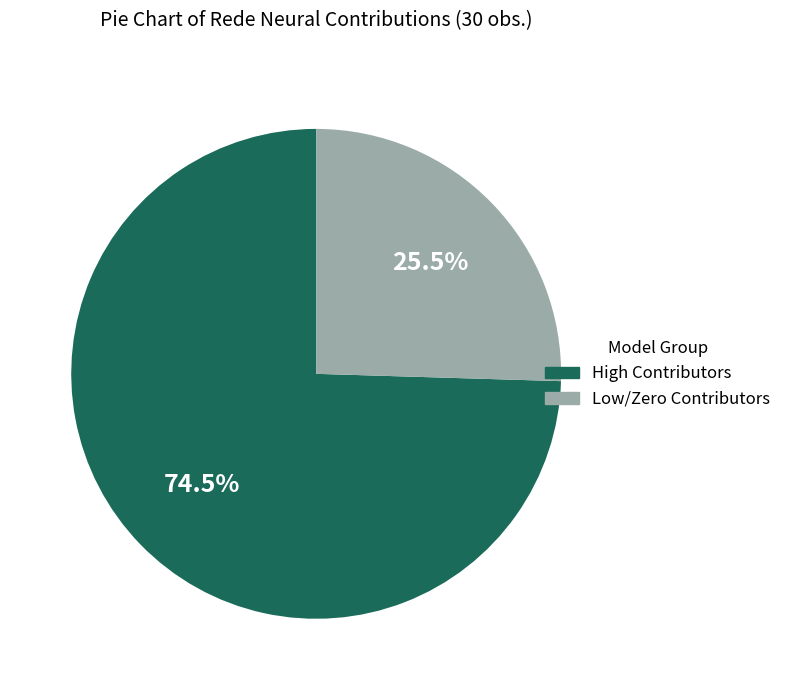

Rank the categories by value from highest to lowest.

High Contributors, Low/Zero Contributors